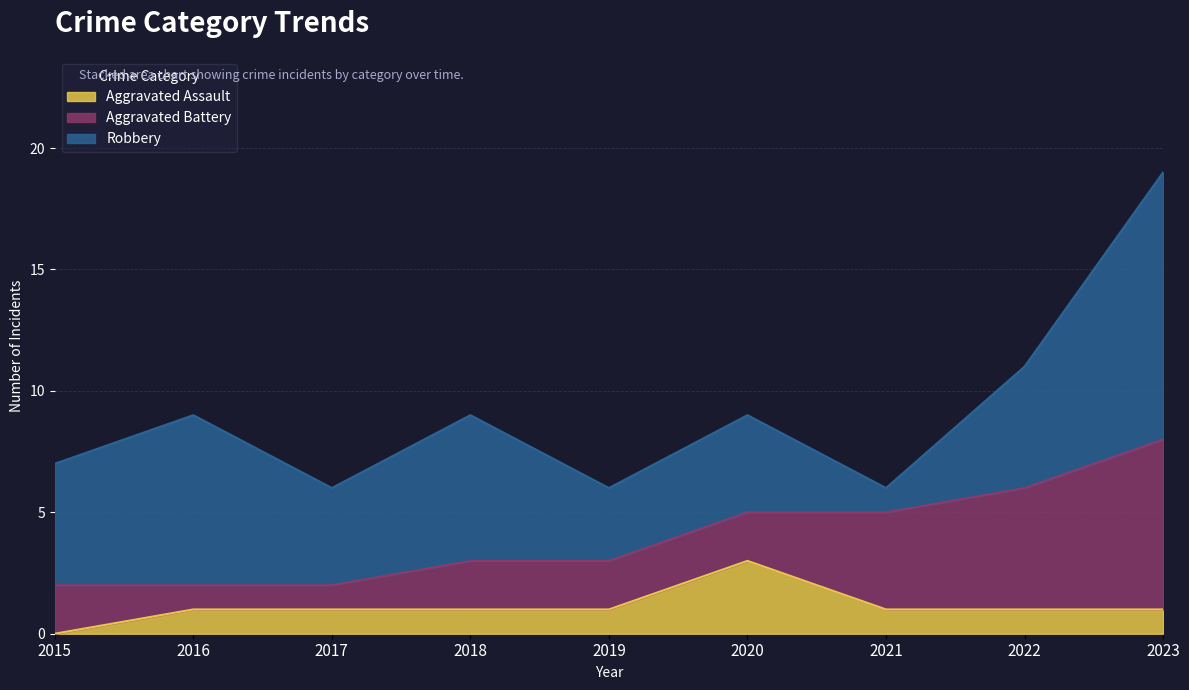

Does the chart display data point markers on the line(s)?

No